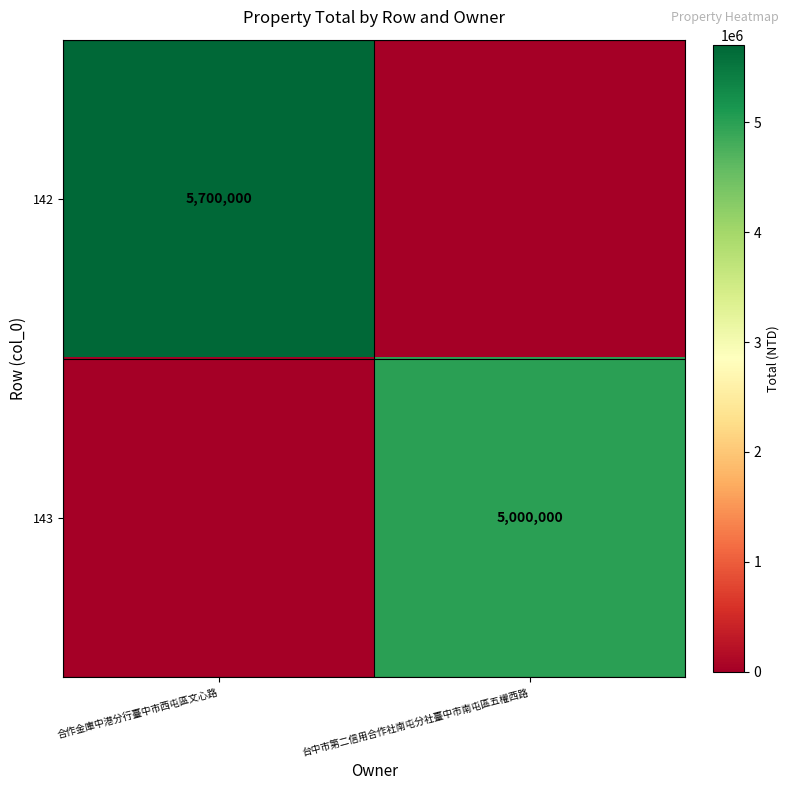

Is the value of 142 at 合作金庫中港分行臺中市西屯區文心路 greater than the value of 143 at 台中市第二信用合作社南屯分社臺中市南屯區五權西路?

Yes